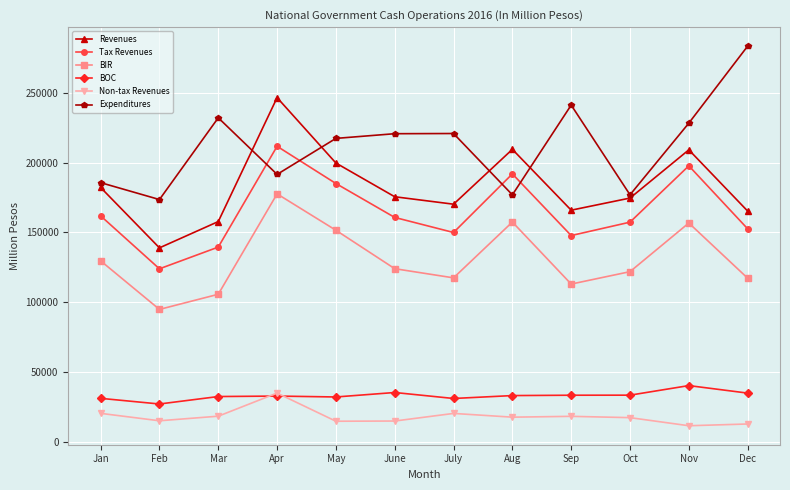

What is the difference between the highest and lowest values at Jan?

165375